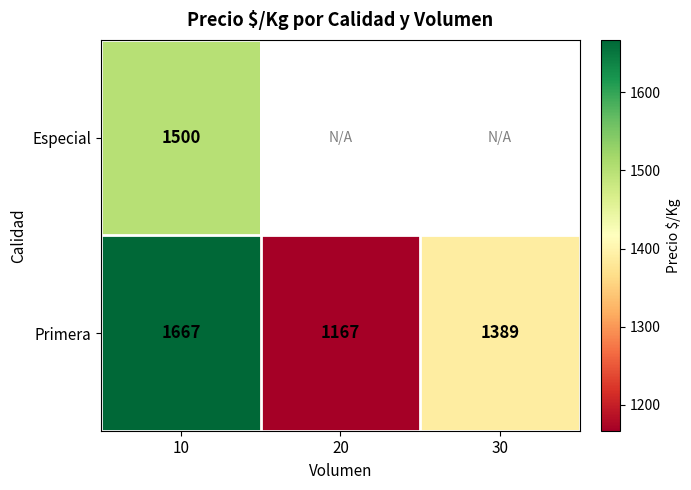

How many data points in Primera are less than 1389?

1